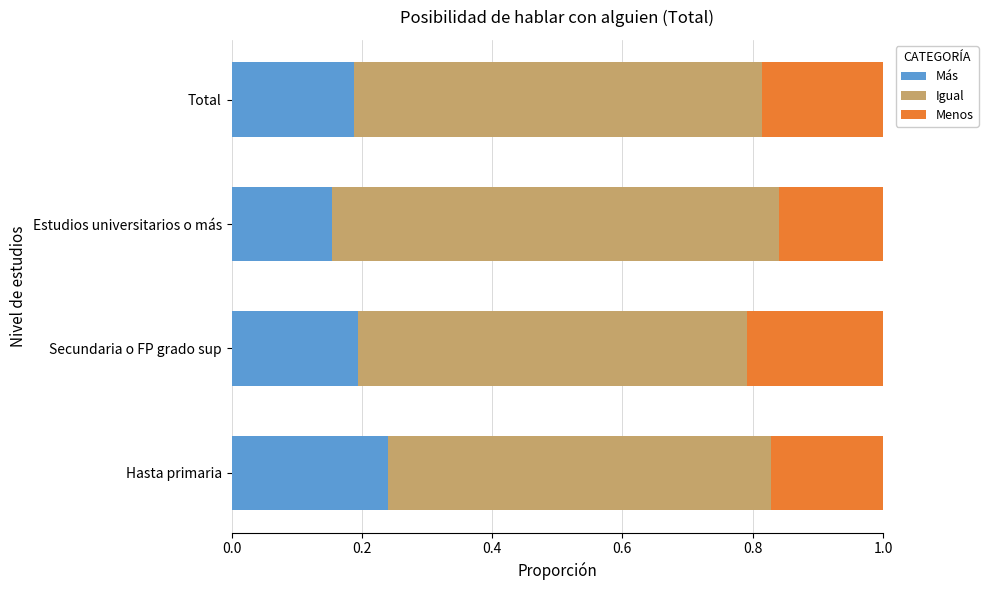

What are all the series names shown in the legend?

Más, Igual, Menos